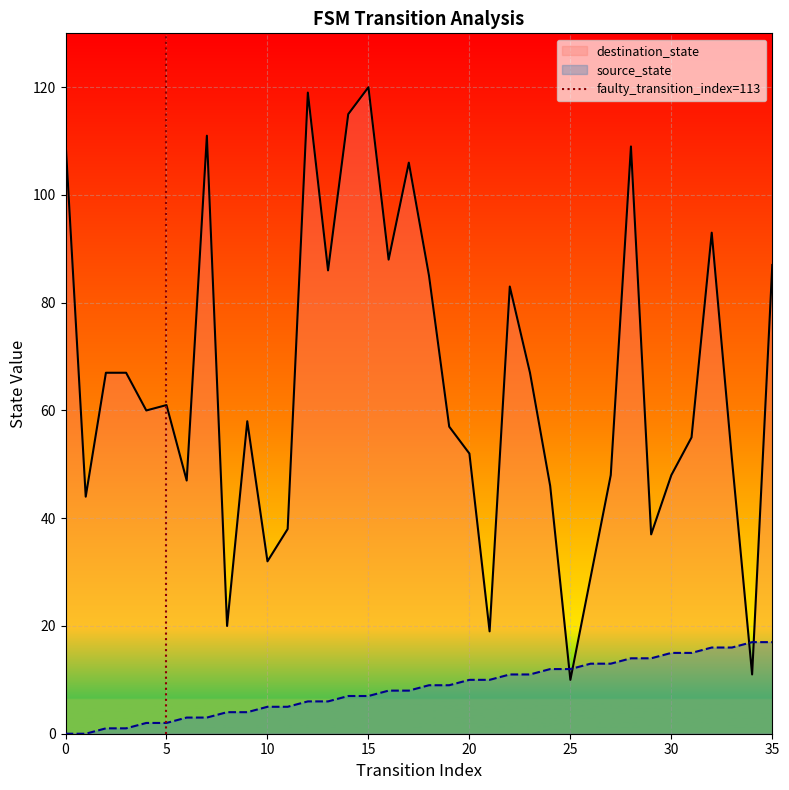

The value of source_state at 0 is 0. True or false?

True